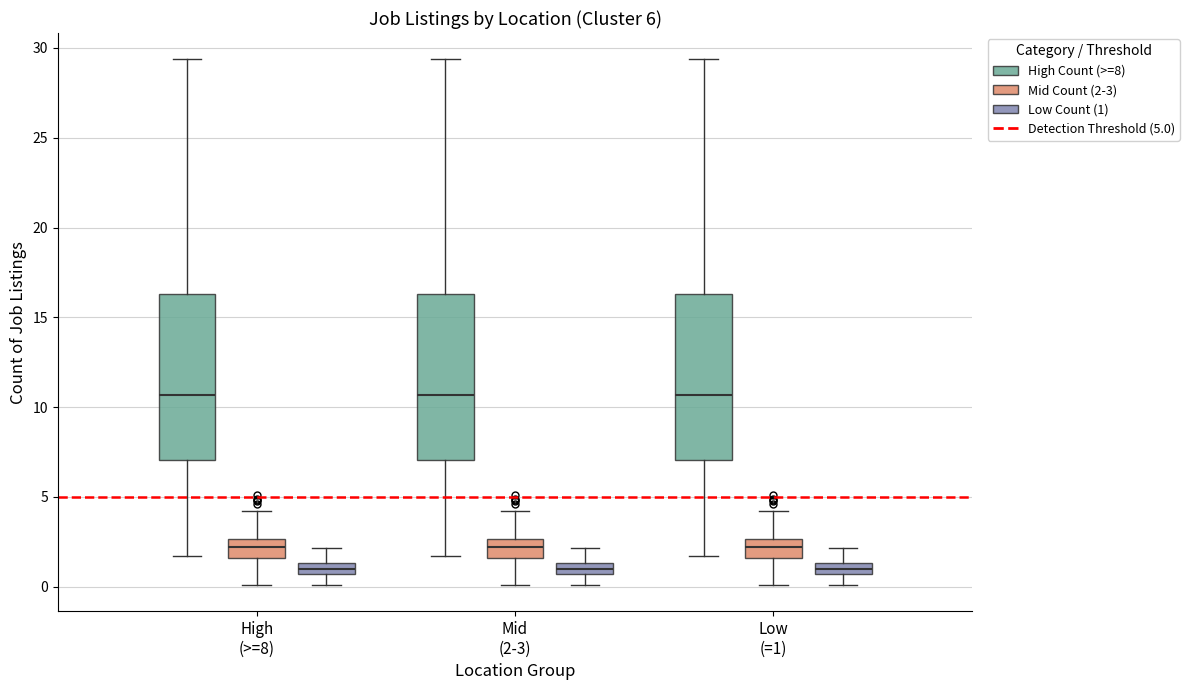

Where is the lower edge of the box for Low (=1) (High Count (>=8)) on the y-axis? The values are not printed on the chart, so give them approximately, as read against the axis.

7.0